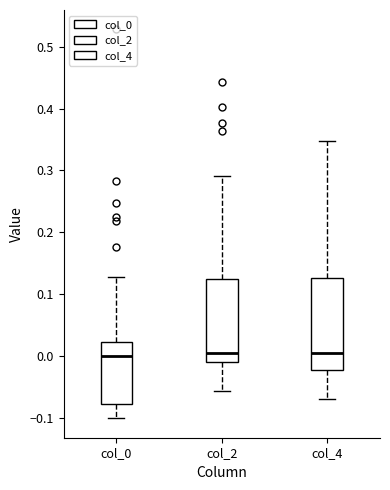

Reading left to right, transcribe this box plot: for each box, give where its median line is, the range the box spans, and where its two whiskers end, as read against the y-axis. The values are not printed on the chart, so give them approximately, as read against the axis.

col_0: median 0.00, box -0.08 to 0.02, whiskers -0.10 to 0.13
col_2: median 0.01, box -0.01 to 0.12, whiskers -0.06 to 0.29
col_4: median 0.01, box -0.02 to 0.13, whiskers -0.07 to 0.35